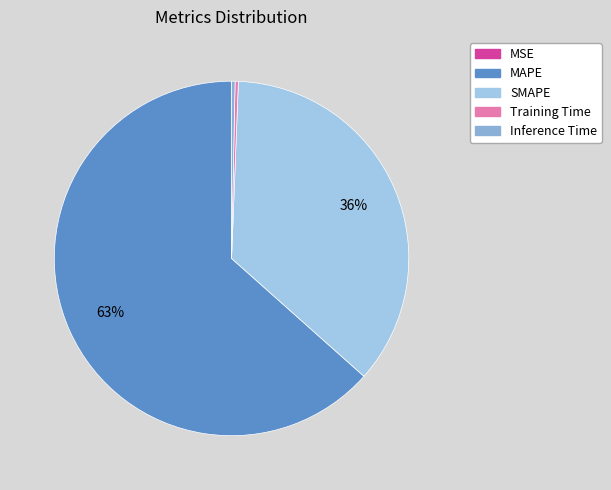

Is MAPE the majority of the pie?

Yes